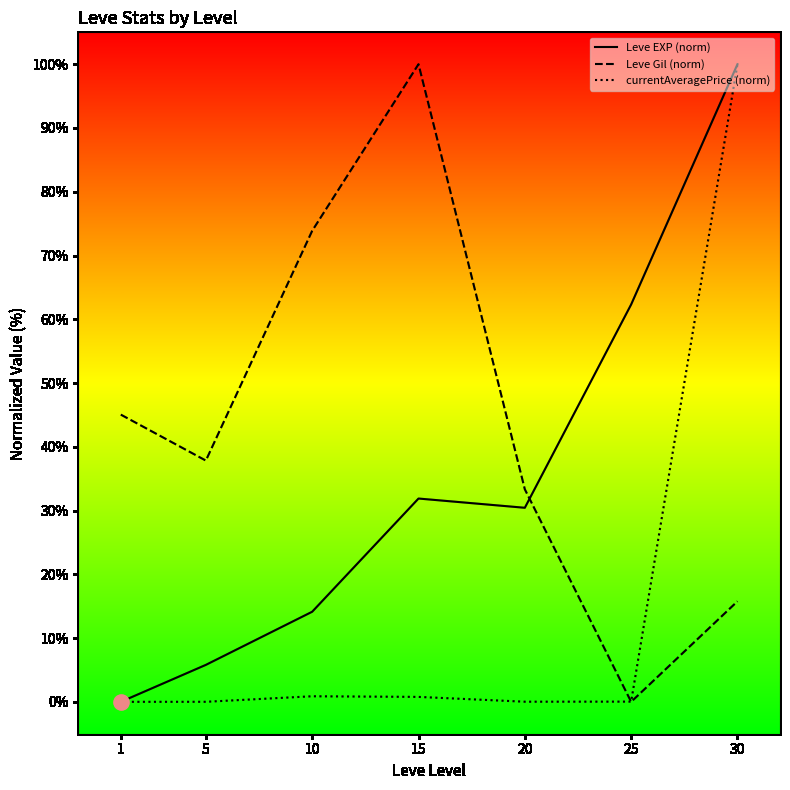

What is the total value across all series at 30?

215.8